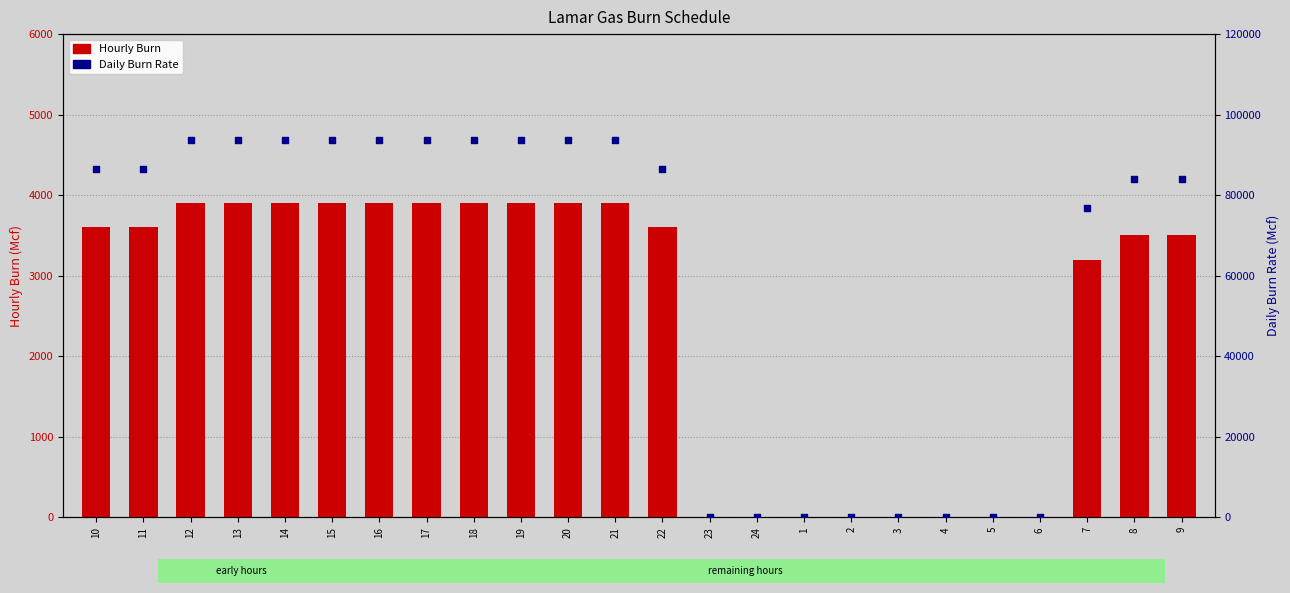

Which series reaches the maximum Y coordinate?

Daily Burn Rate